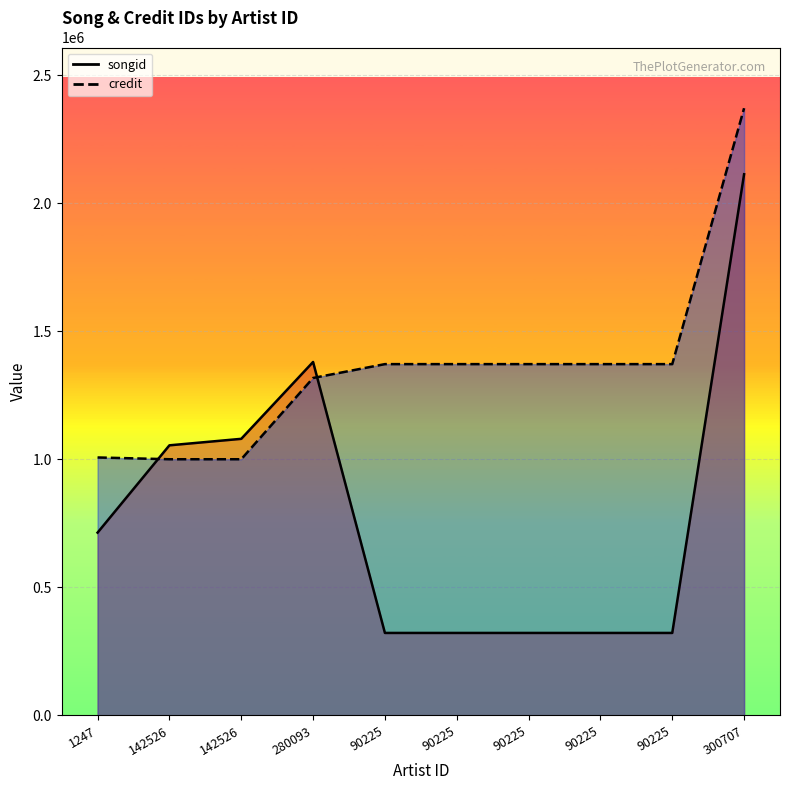

What is the value of the songid point at the 4th from the left?

1380575